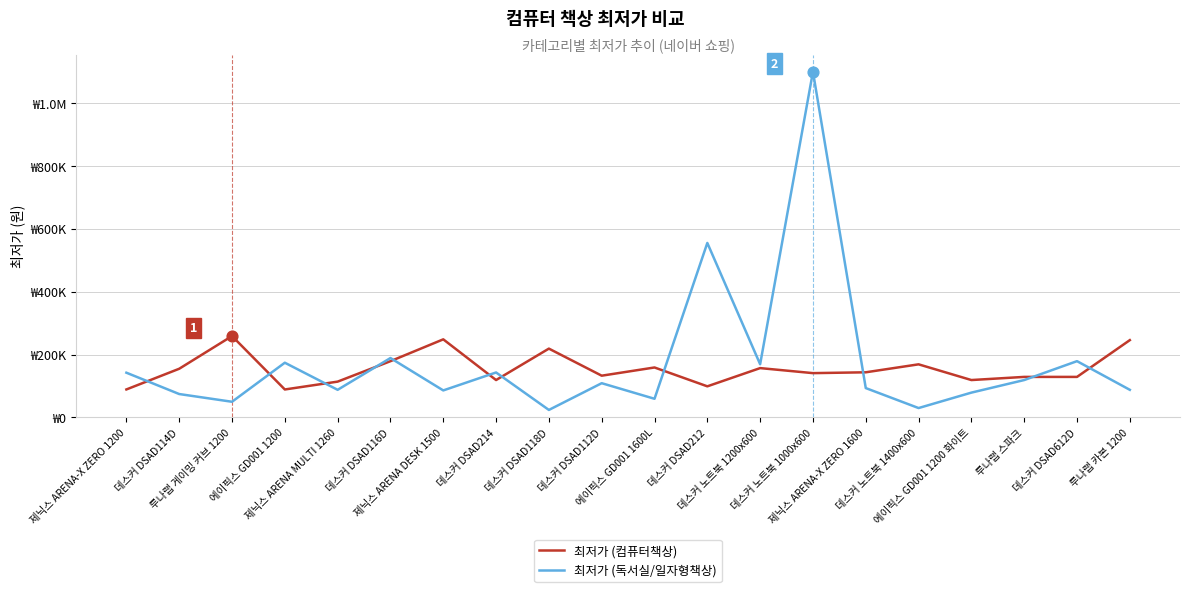

At how many categories does at least one series exceed 1008479?

1